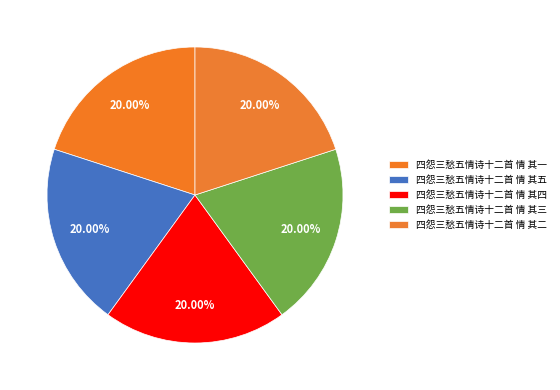

Which category has the biggest portion of the pie?

四怨三愁五情诗十二首 情 其五